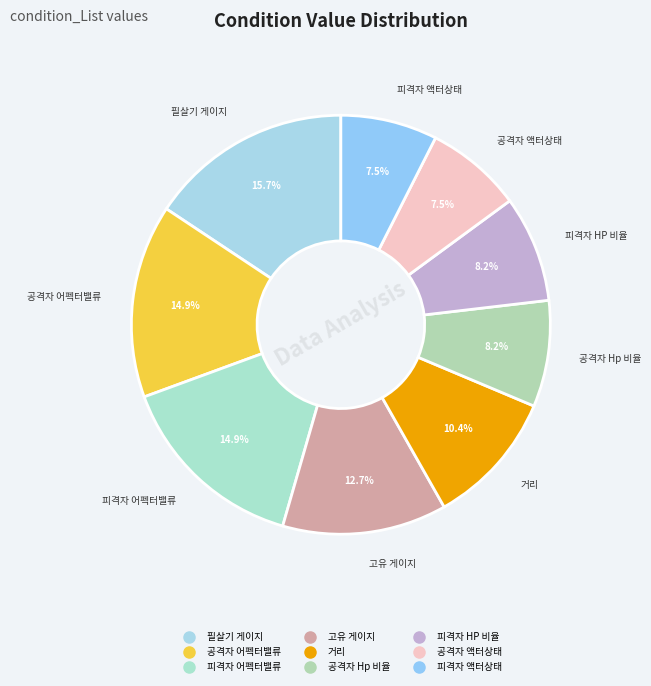

Count the number of slices in the pie.

9